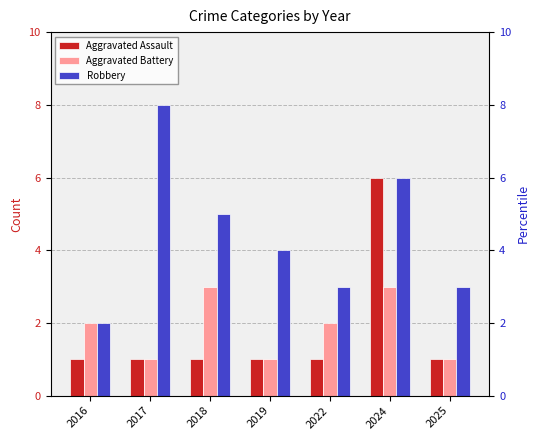

How many bars are there in total?

21